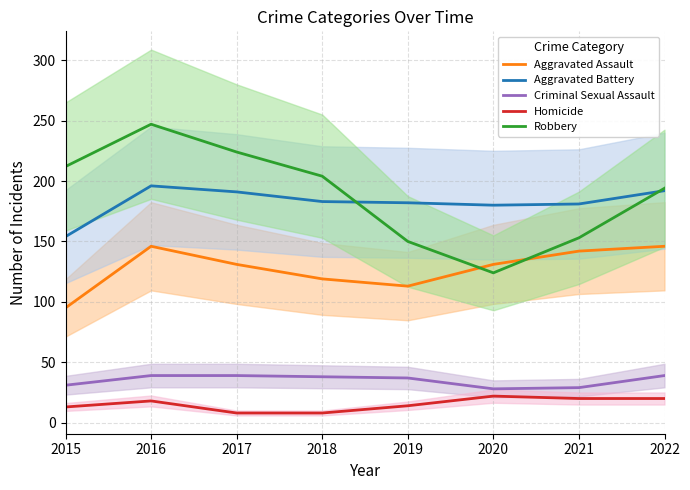

Reading right to left, what are all the values shown in this chart?

Aggravated Assault: 2022=146	2021=142	2020=131	2019=113	2018=119	2017=131	2016=146	2015=95
Aggravated Battery: 2022=192	2021=181	2020=180	2019=182	2018=183	2017=191	2016=196	2015=154
Criminal Sexual Assault: 2022=39	2021=29	2020=28	2019=37	2018=38	2017=39	2016=39	2015=31
Homicide: 2022=20	2021=20	2020=22	2019=14	2018=8	2017=8	2016=18	2015=13
Robbery: 2022=194	2021=153	2020=124	2019=150	2018=204	2017=224	2016=247	2015=212